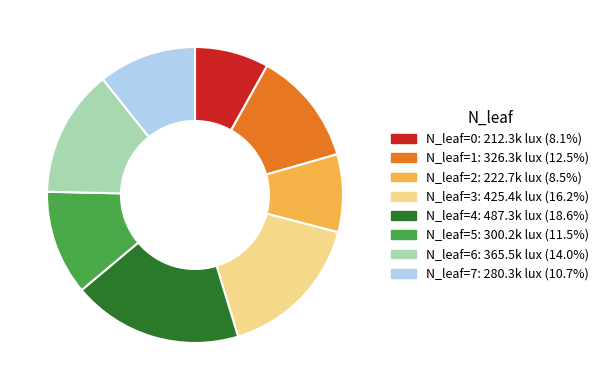

Does any single category account for the majority?

No